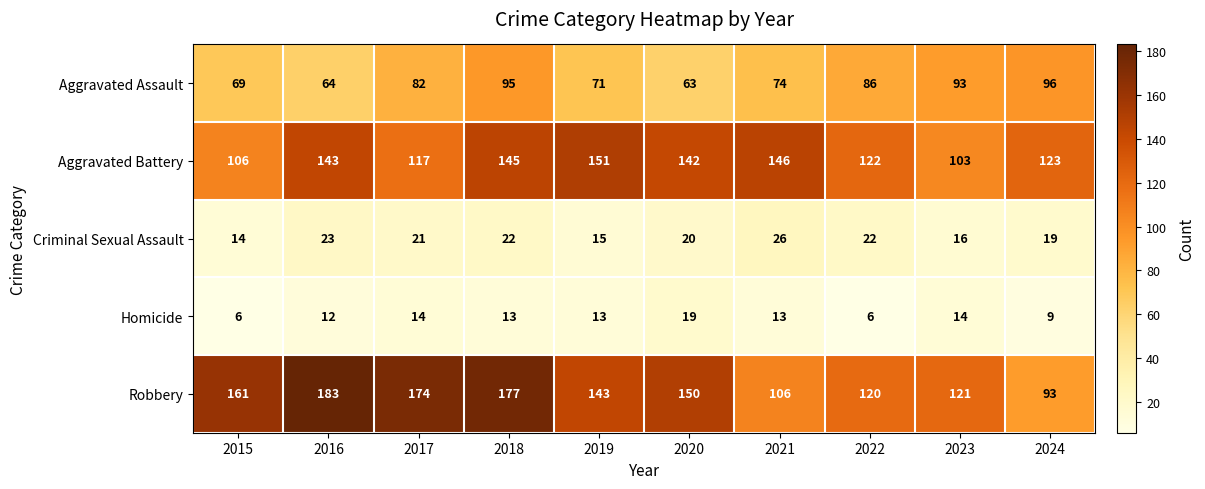

The value of Aggravated Battery at 2024 is 26. True or false?

False